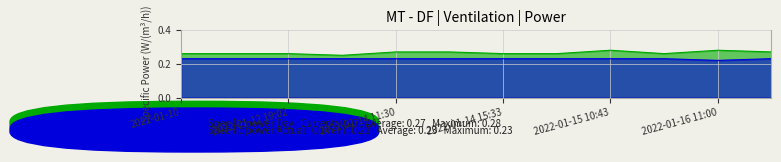

Count the number of data series in this chart.

2